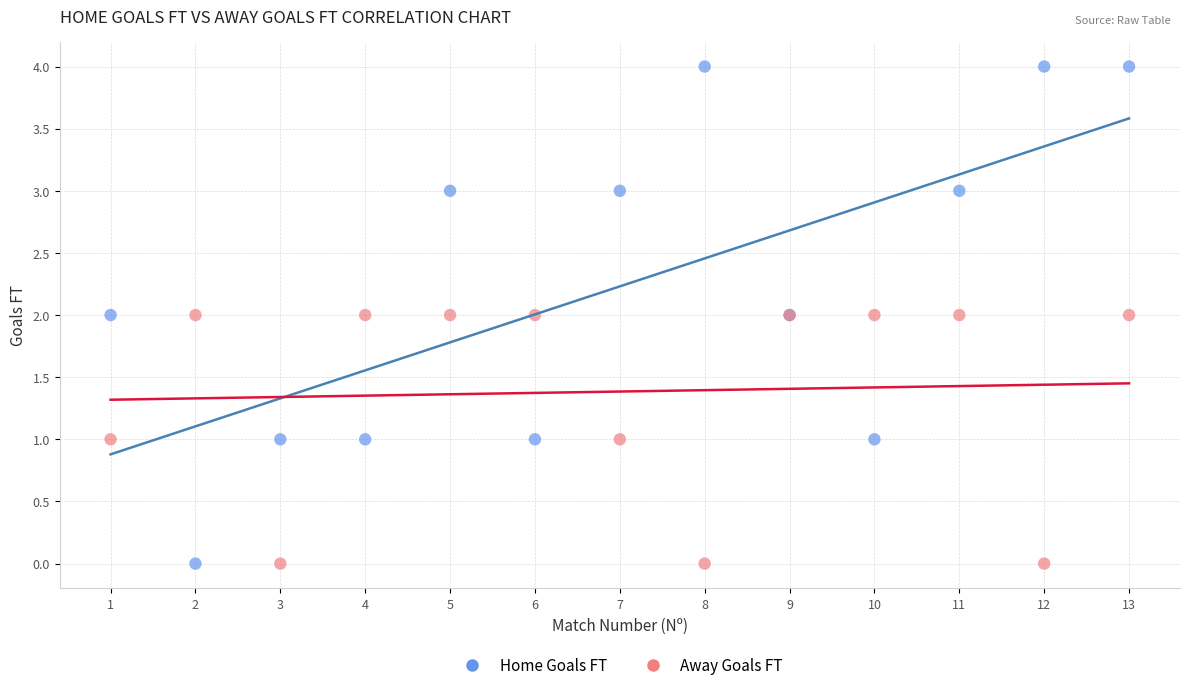

What is the X range (max minus min) for the scatter plot?

12